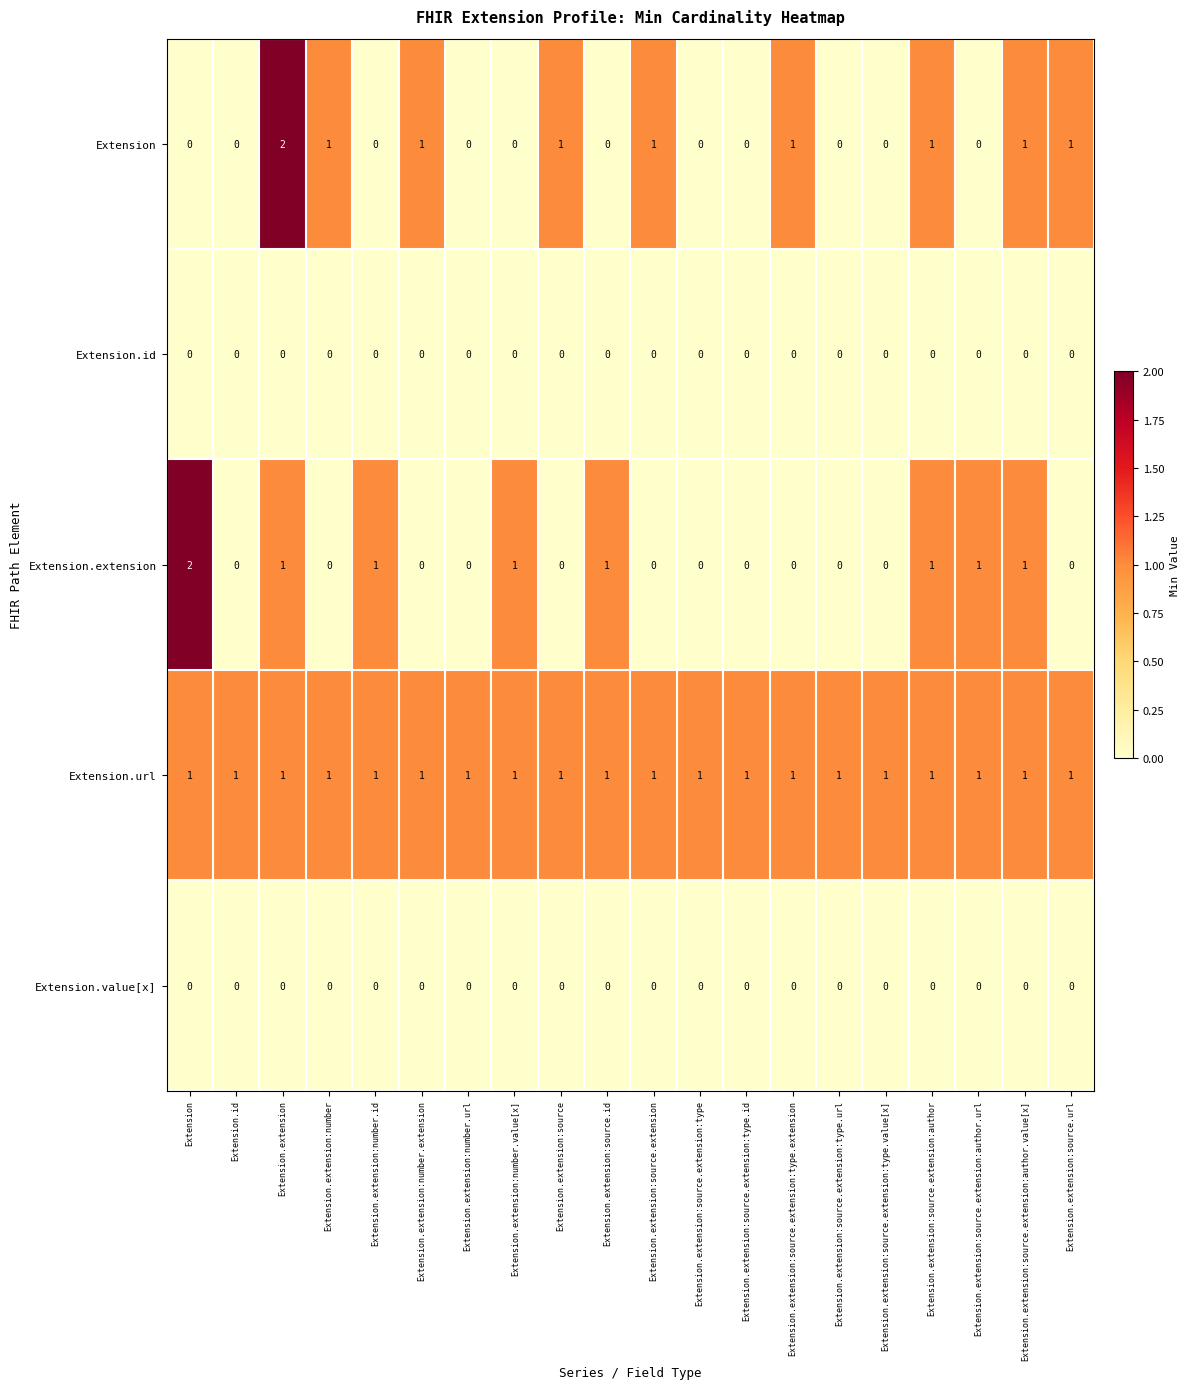

True or false: Extension.extension has a value of 2 at Extension.extension:source.extension:author.url.

False